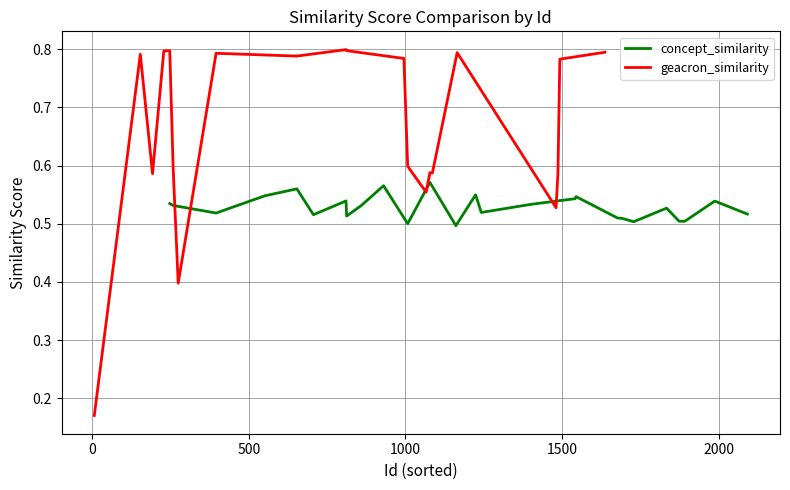

Is it true that geacron_similarity equals 0.3 at 9?

False